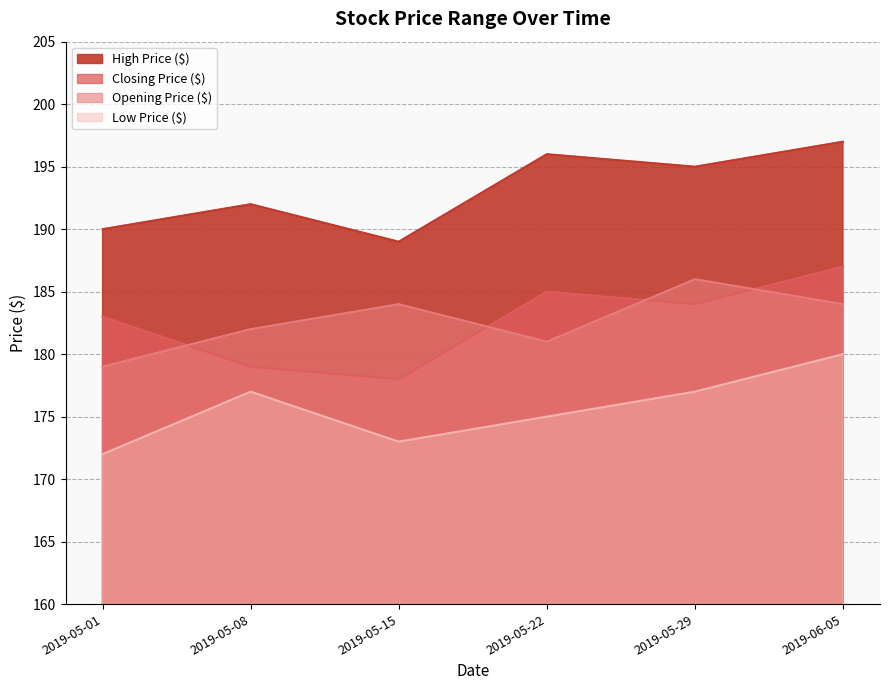

What is the maximum value shown in the chart?

197